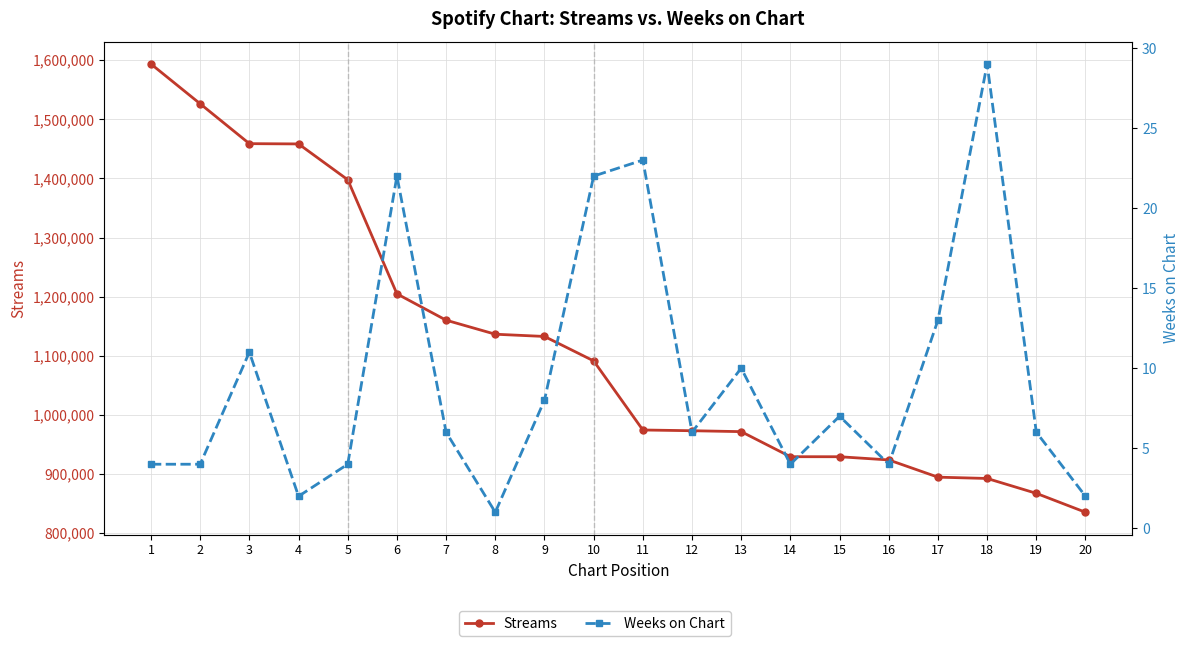

Where is the first local minimum for Weeks on Chart?

4